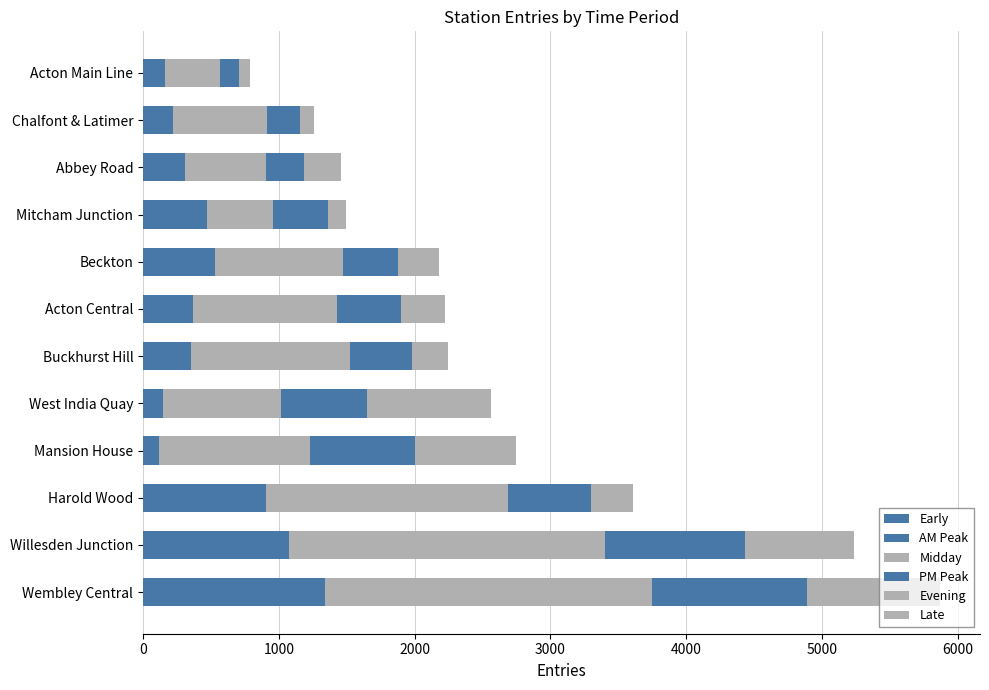

At how many categories does at least one series exceed 1914?

2